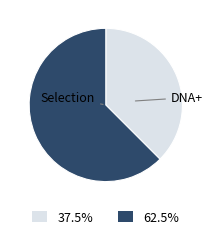

Which slice is the smallest?

Selection